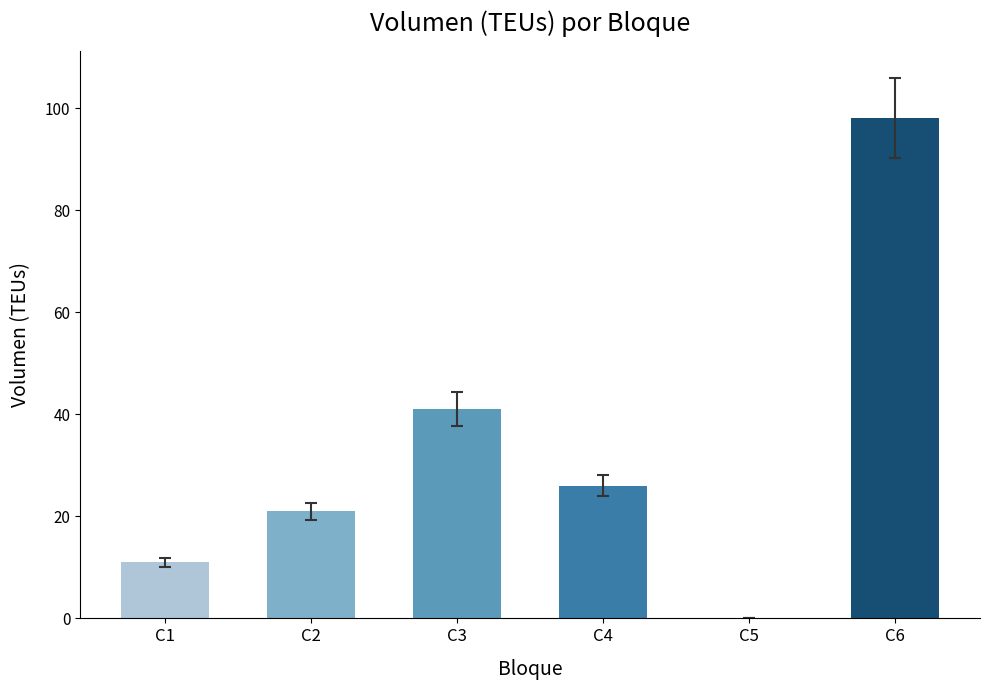

Reading left to right, transcribe all the data shown in this chart.

11	21	41	26	0	98